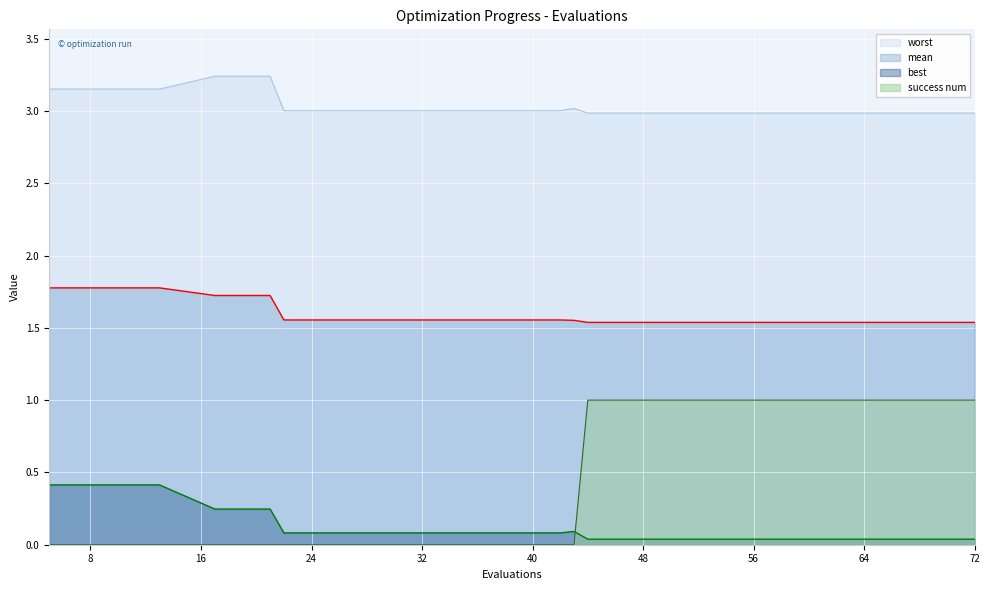

True or false: mean has more than 1 interior local peaks.

False